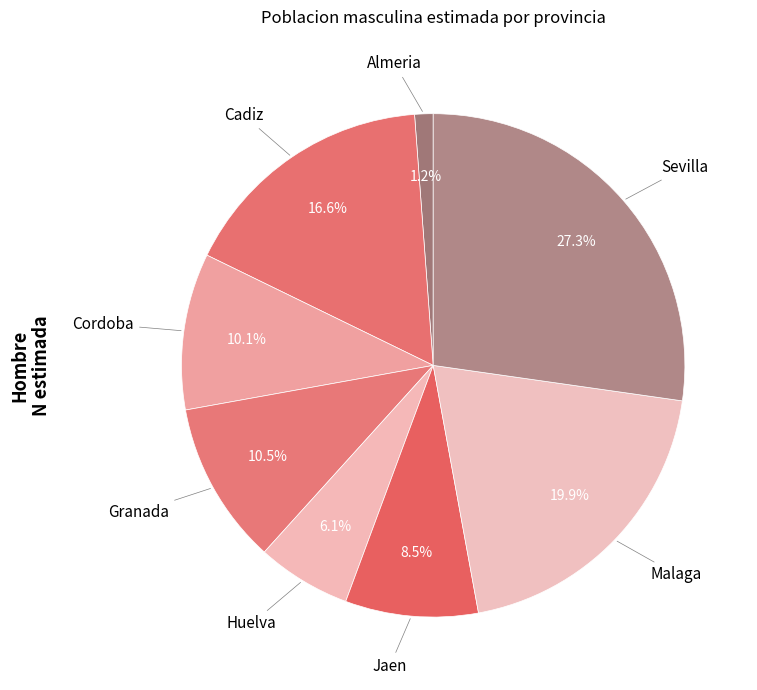

How many slices are in this pie chart?

8